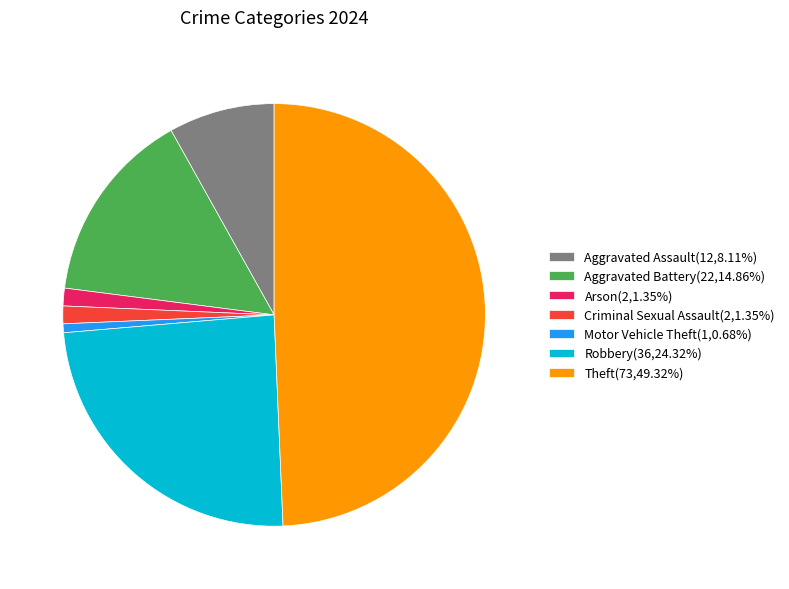

How many segments does this pie chart have?

7